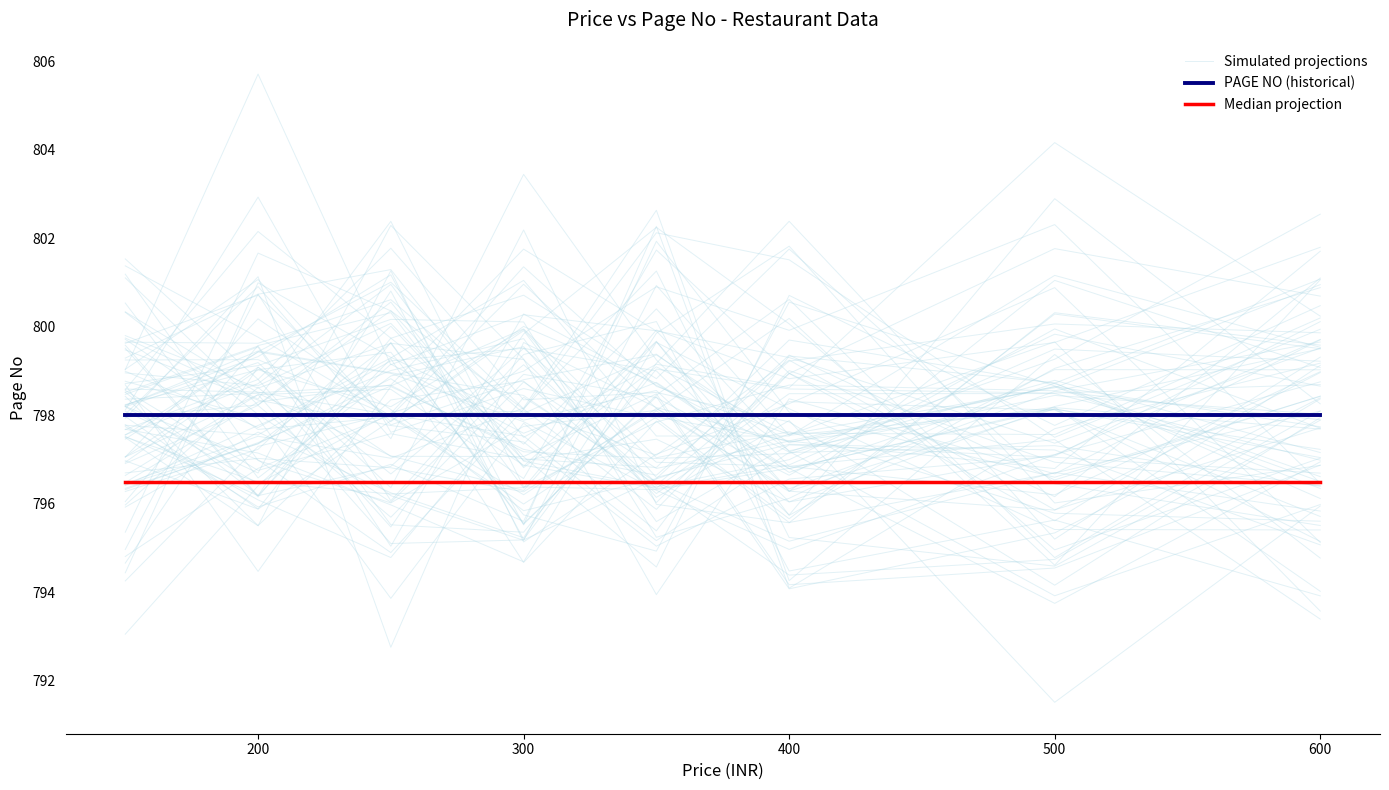

True or false: Simulated projections and PAGE NO (historical) cross at least once.

True